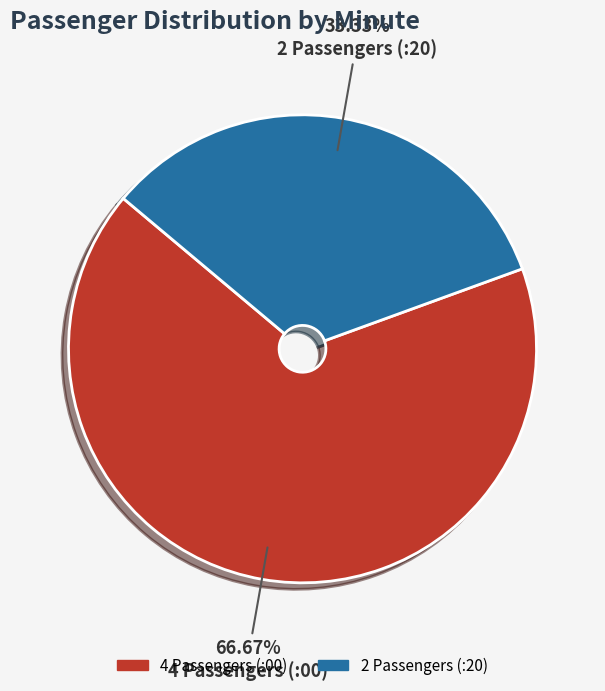

Which slice is the smallest?

2 Passengers (:20)